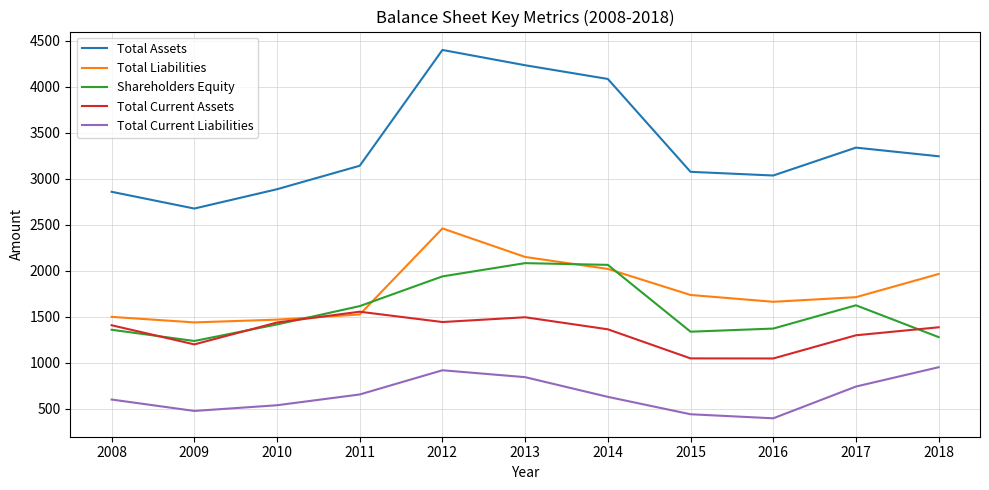

Which label corresponds to the largest value in the chart?

2012